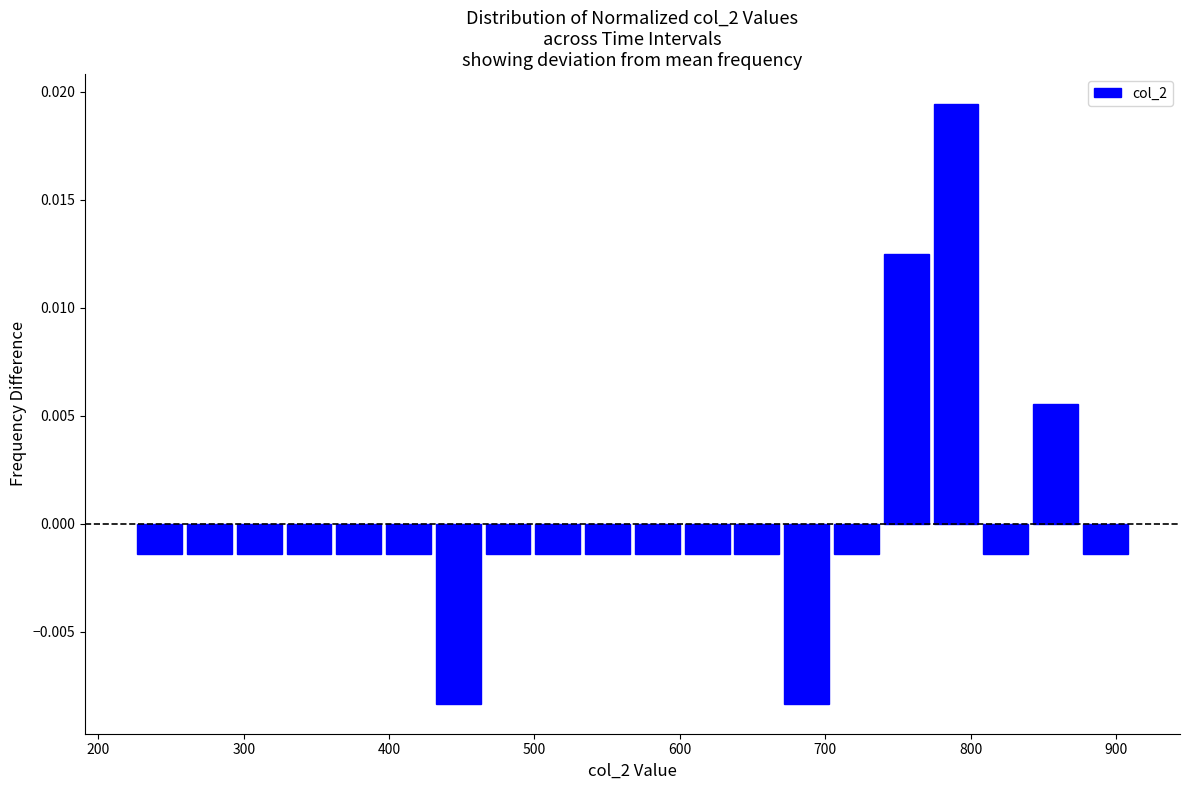

Around what value on the x-axis is the tallest bar? Give the approximate position of its centre, as read against the axis.

790